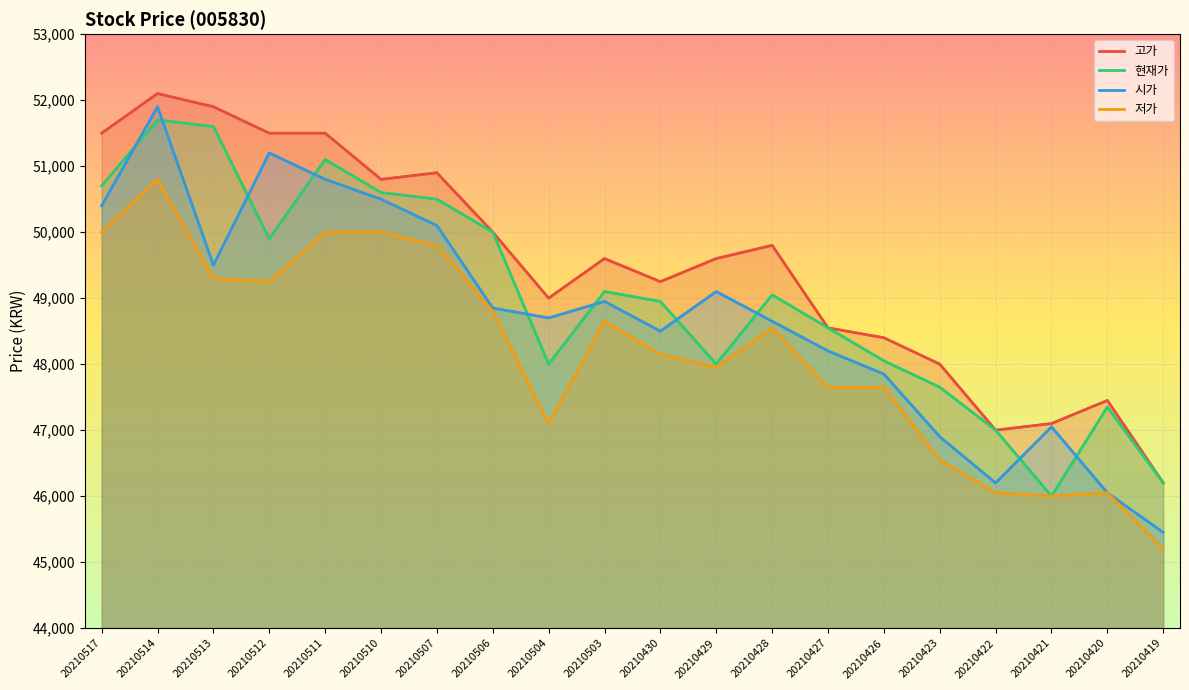

Which category has the lowest value in the 저가 series?

20210419